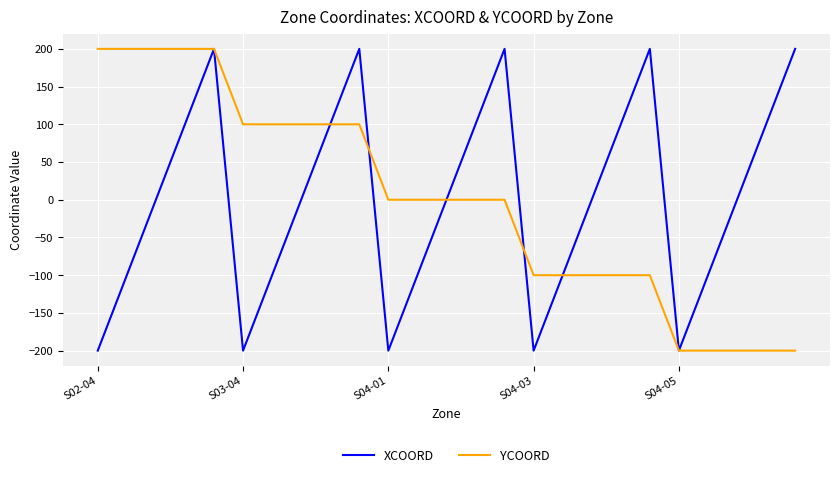

What is the minimum value for XCOORD?

-200